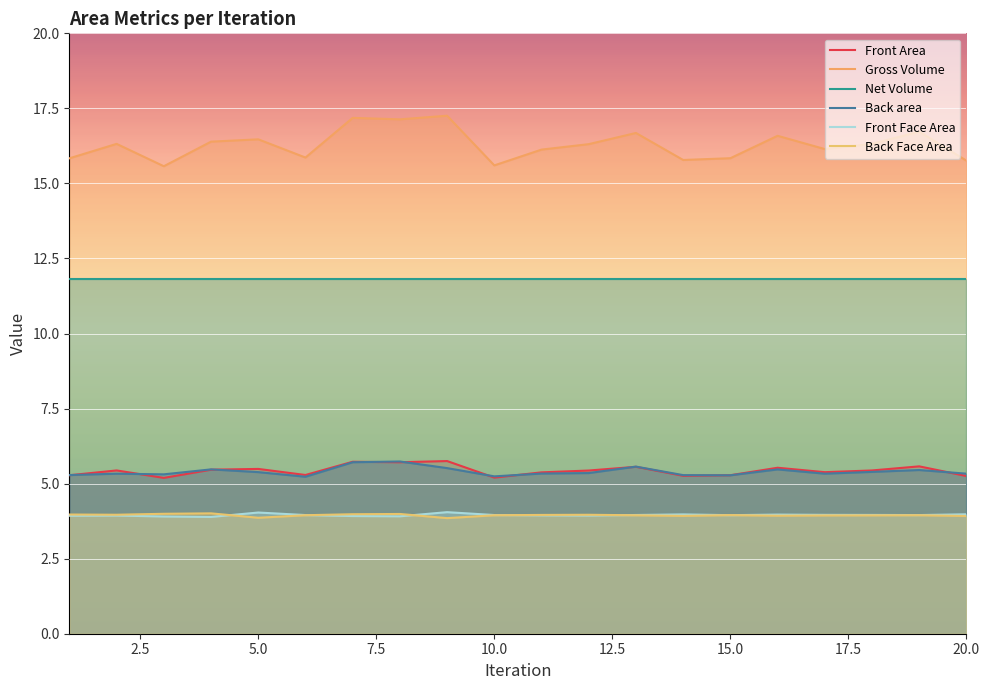

Rank the series by their maximum value, from highest to lowest.

Gross Volume, Net Volume, Front Area, Back area, Front Face Area, Back Face Area